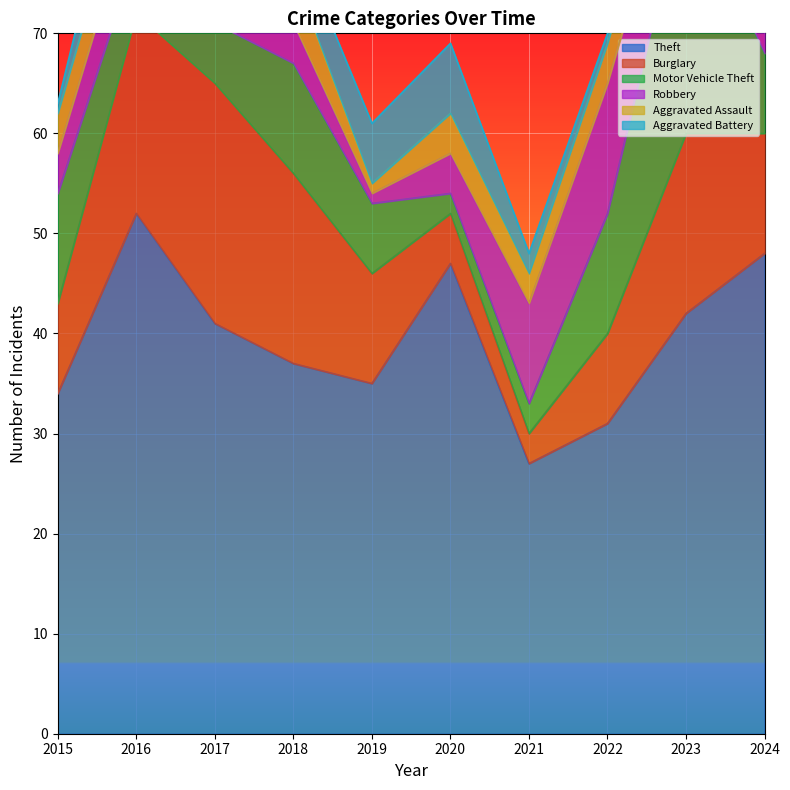

What is the difference between the Theft values at 2019 and 2024?

13